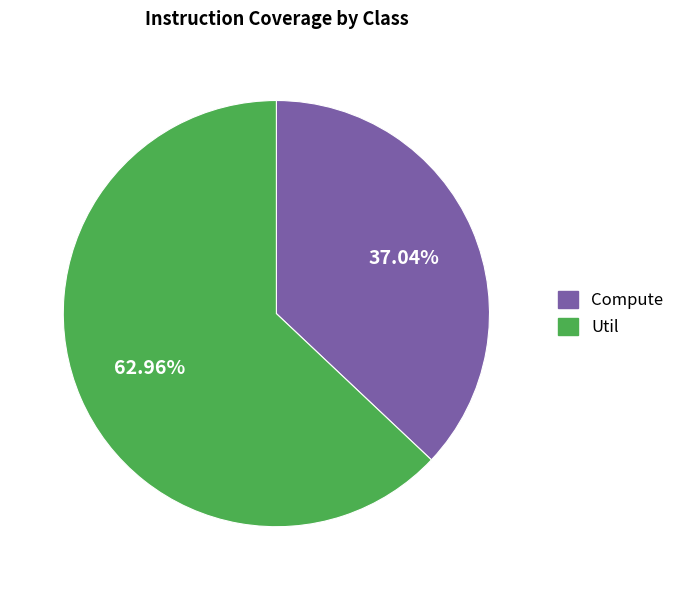

Is there a majority slice in this chart?

Yes